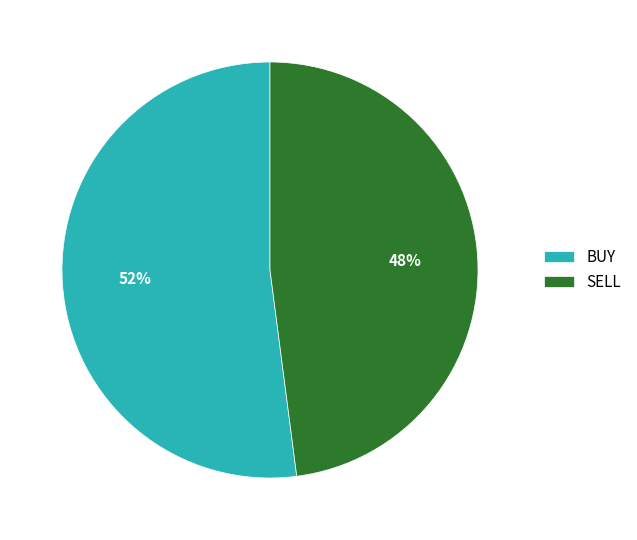

True or false: SELL accounts for 48% of the total.

True